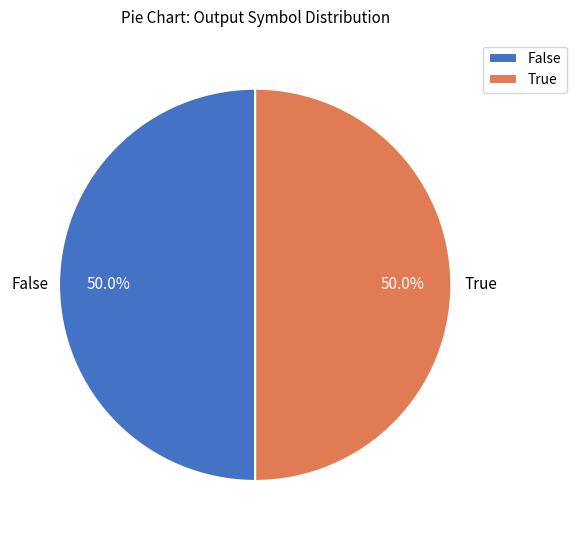

Approximately how many times larger is the value at True compared to False?

1.0